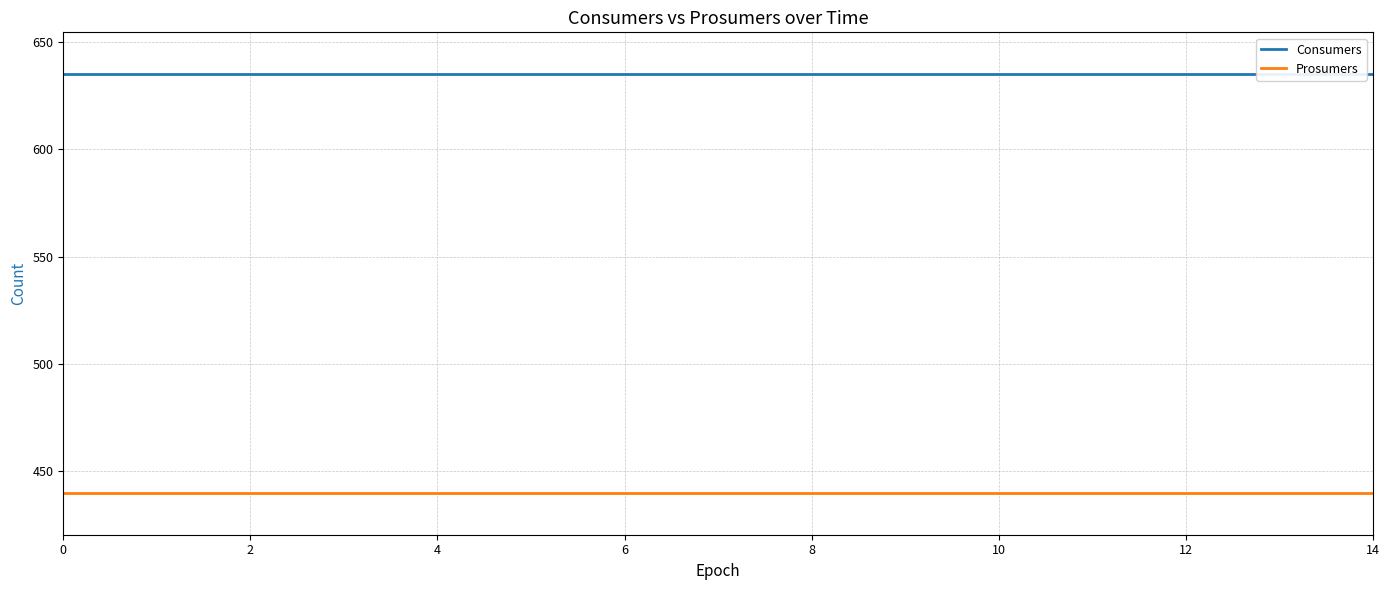

Is it true that Consumers equals 635 at 8?

True